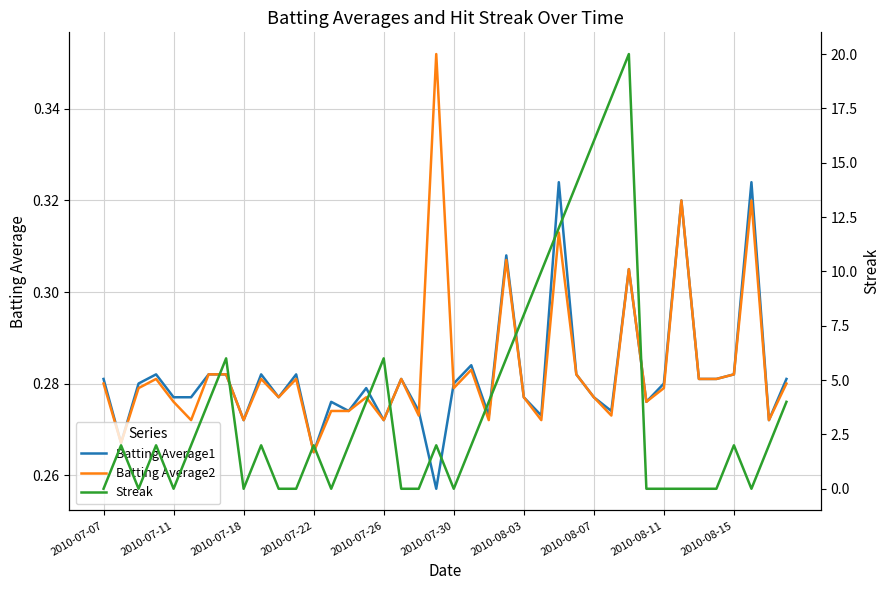

What is the sum of all Streak values?

152.0